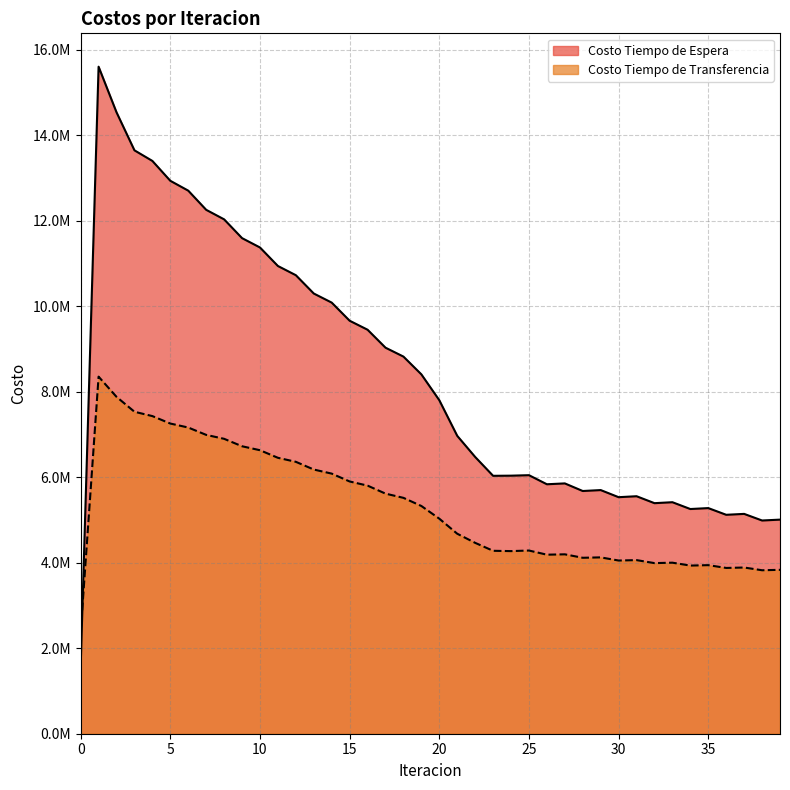

How many values in the Costo Tiempo de Espera series exceed 7803993?

20